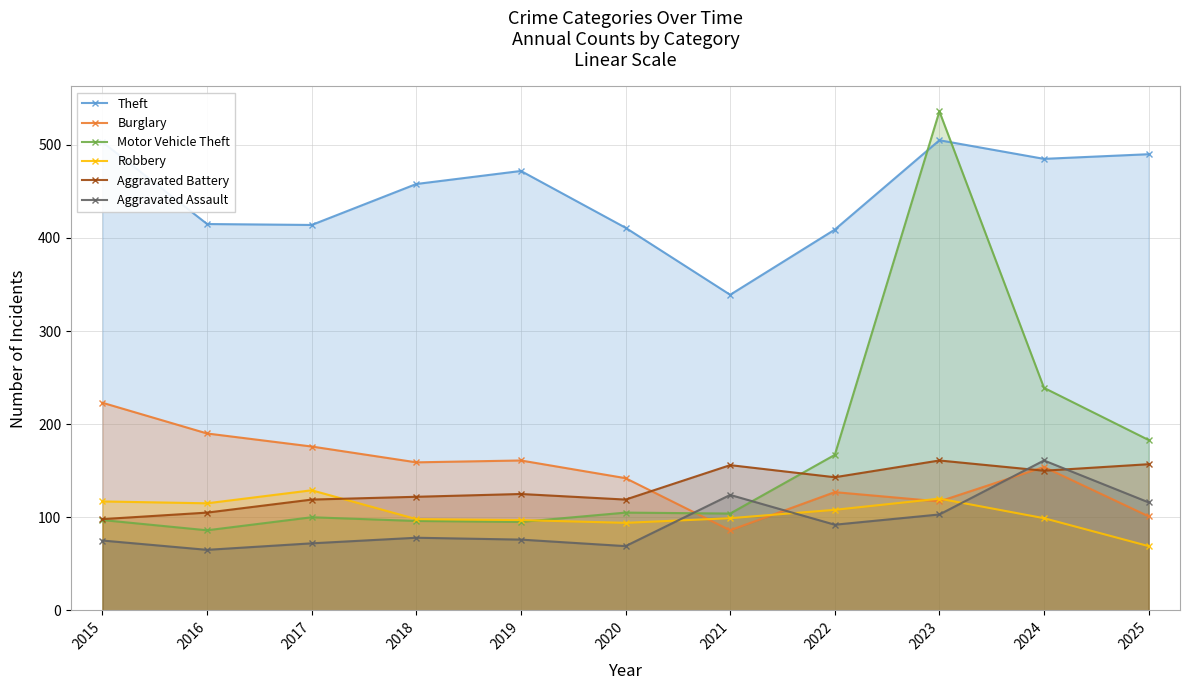

How many series are shown in this chart?

6